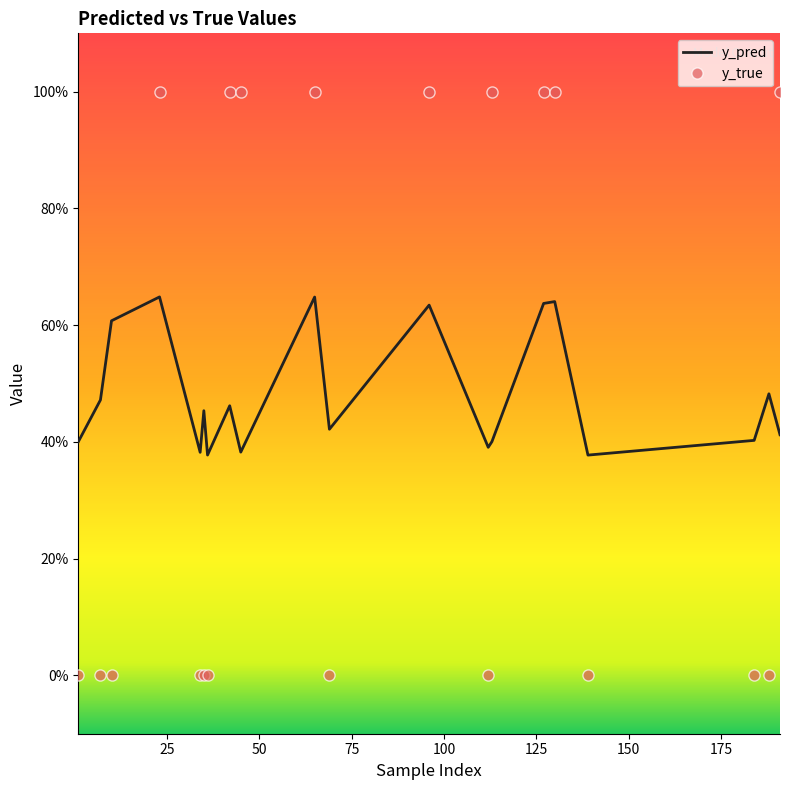

What are all the series names shown in the legend?

y_pred, y_true